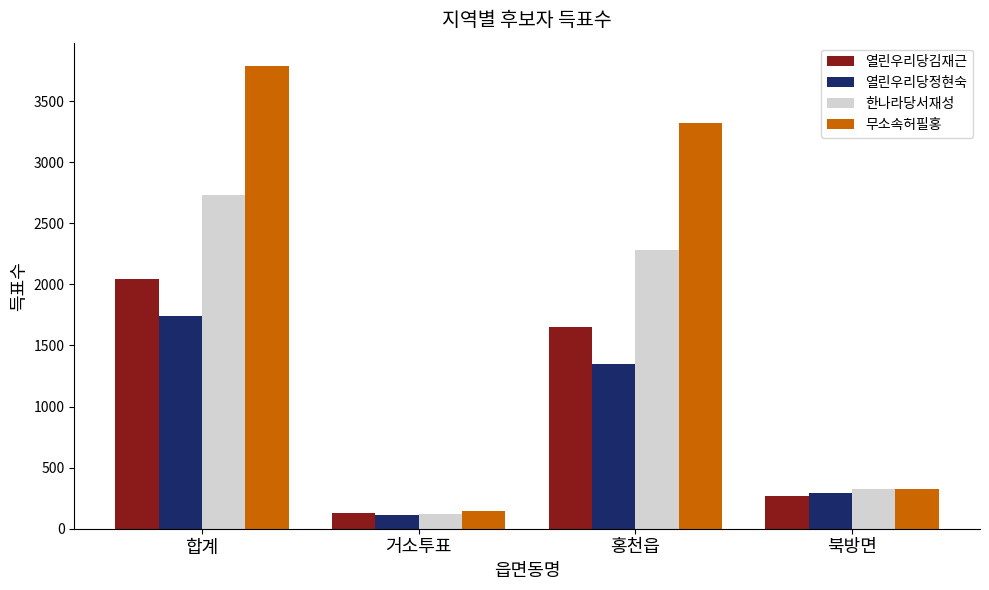

How many groups of bars are there?

4